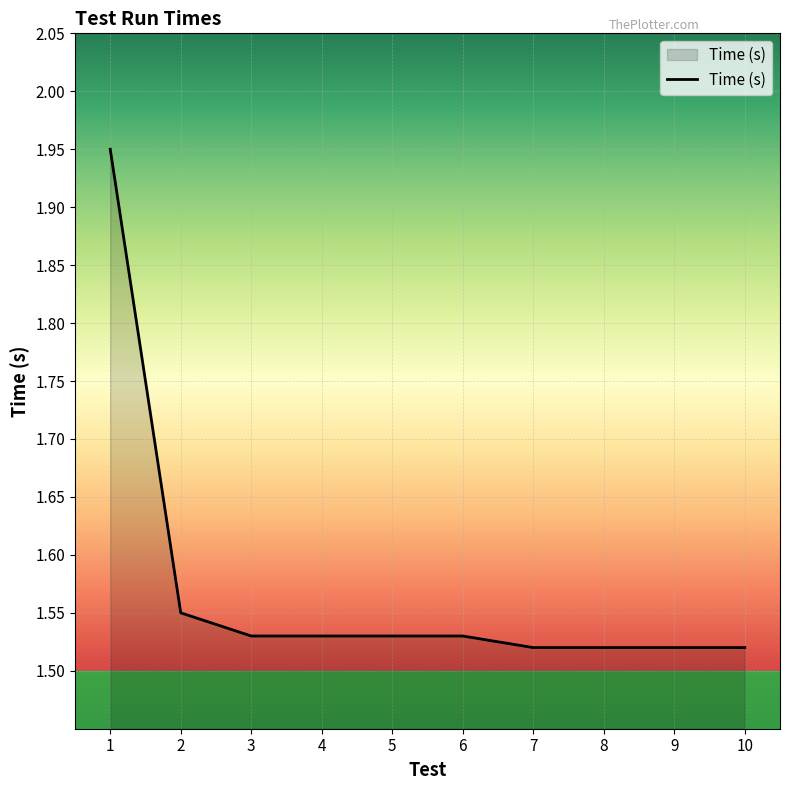

What is the ratio of the value at 9 to the value at 4?

1.0